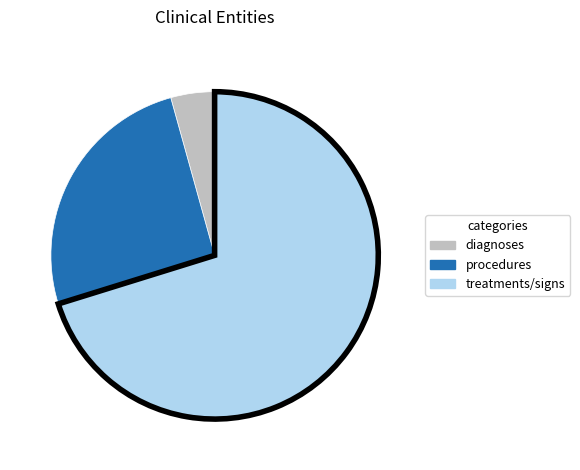

Does procedures represent more than half of the total?

No